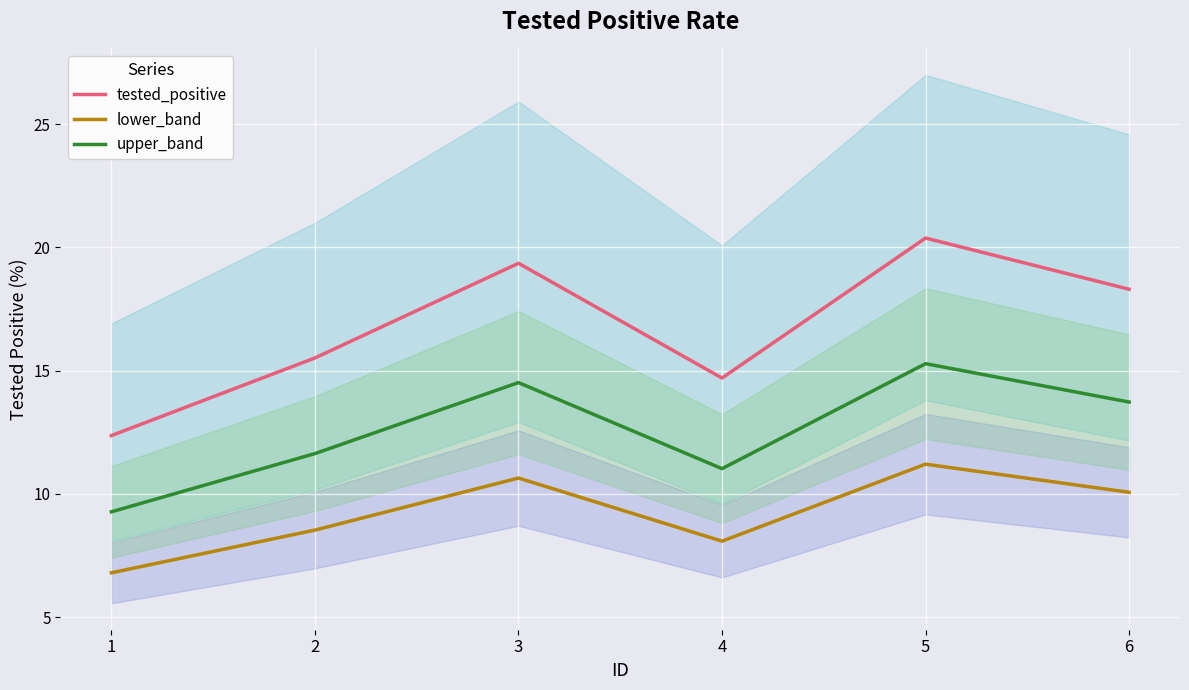

Read the tested_positive value at 3.

19.4